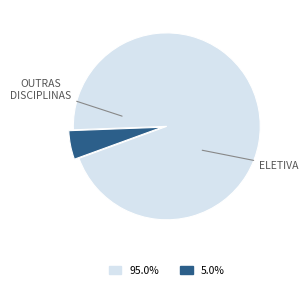

Is there any slice that represents more than half of the pie?

Yes